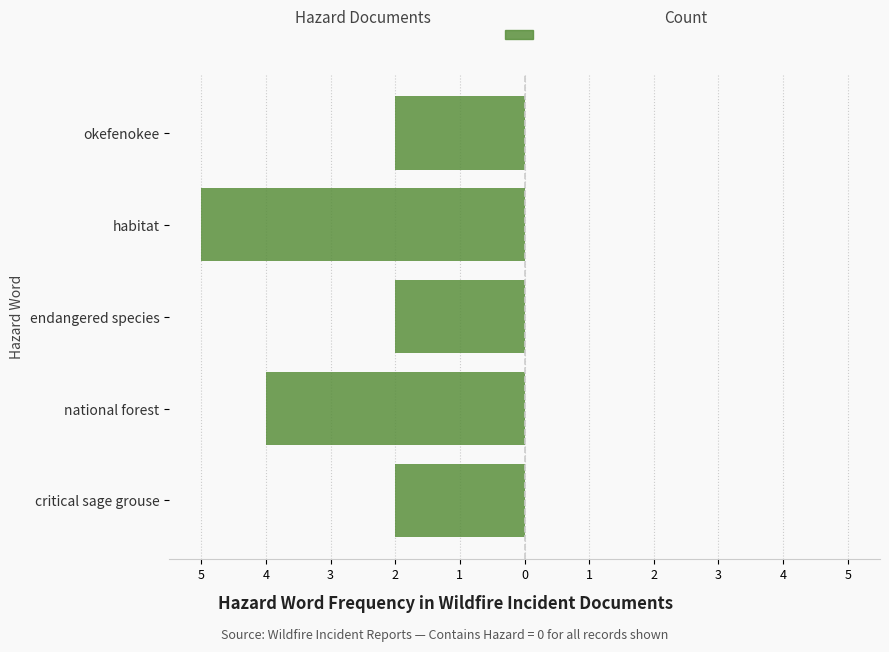

How many values are between -4 and -2?

4